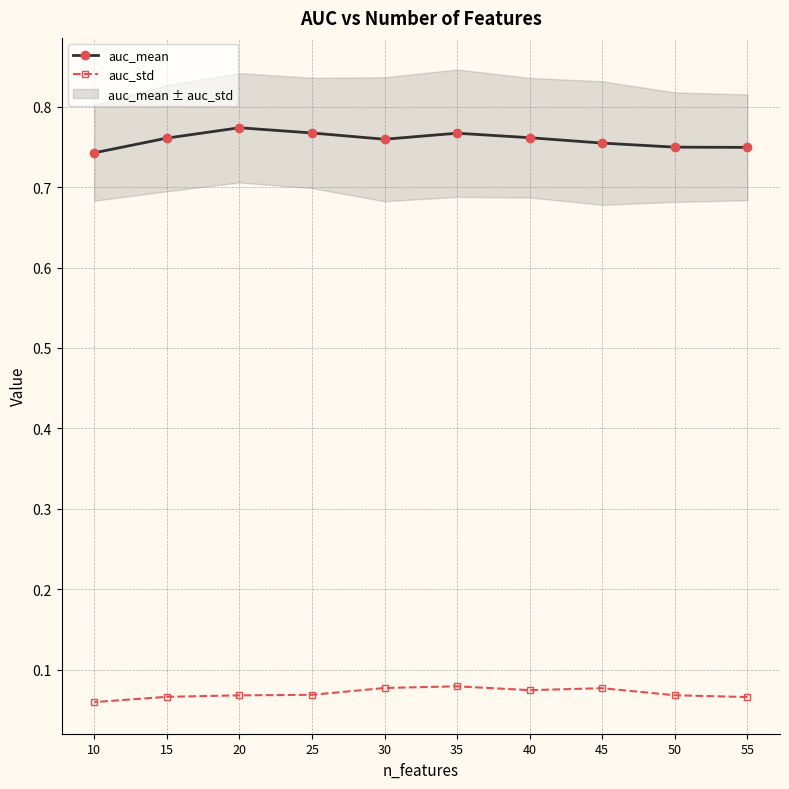

What is the total value across all series at 30?

0.8